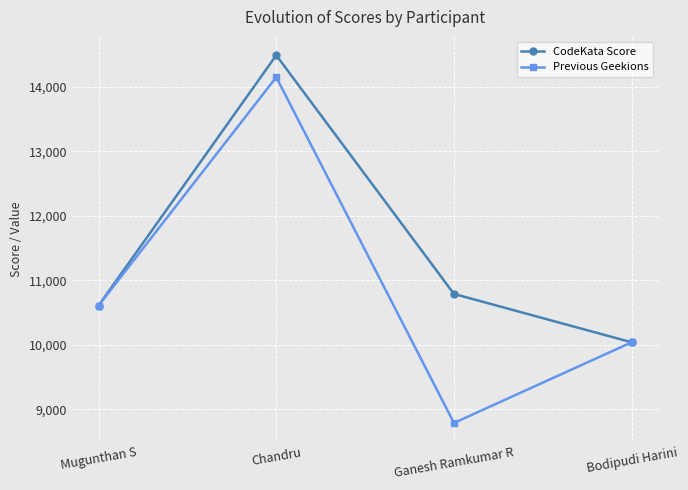

True or false: CodeKata Score has a value of 4399 at Bodipudi Harini.

False